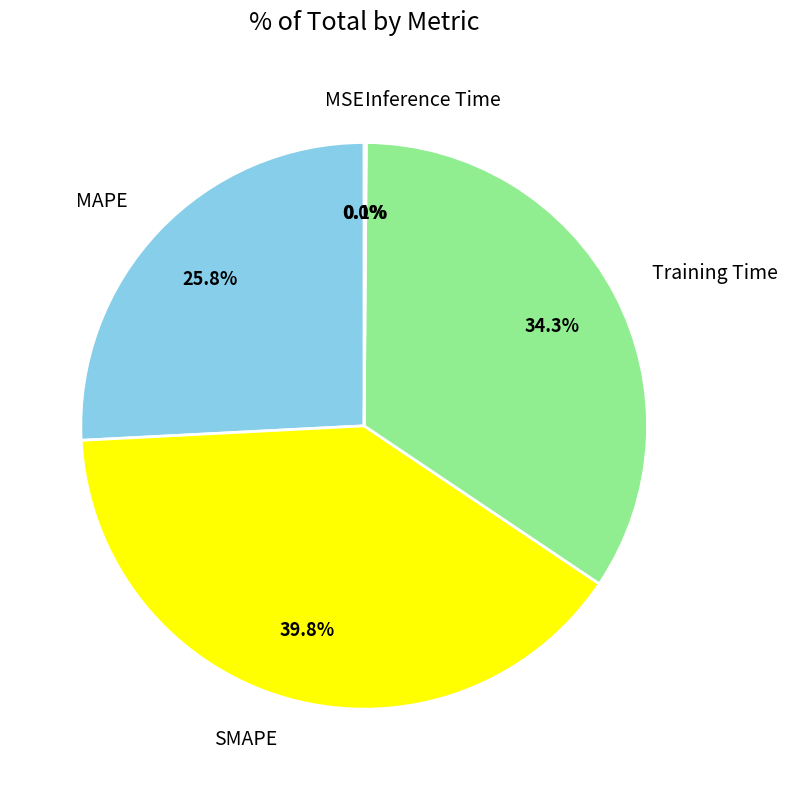

What is the total percentage of SMAPE and MAPE?

65.6%